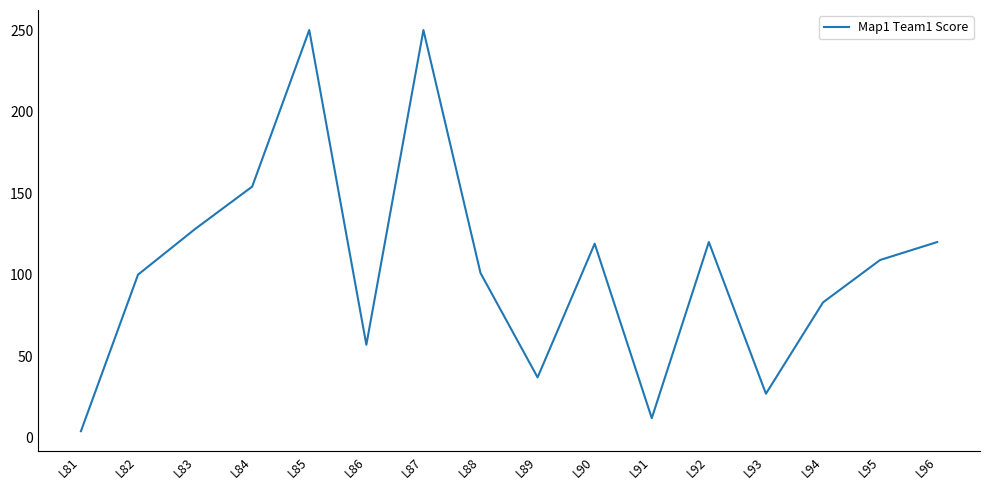

Which category has the lowest value across all series?

L81